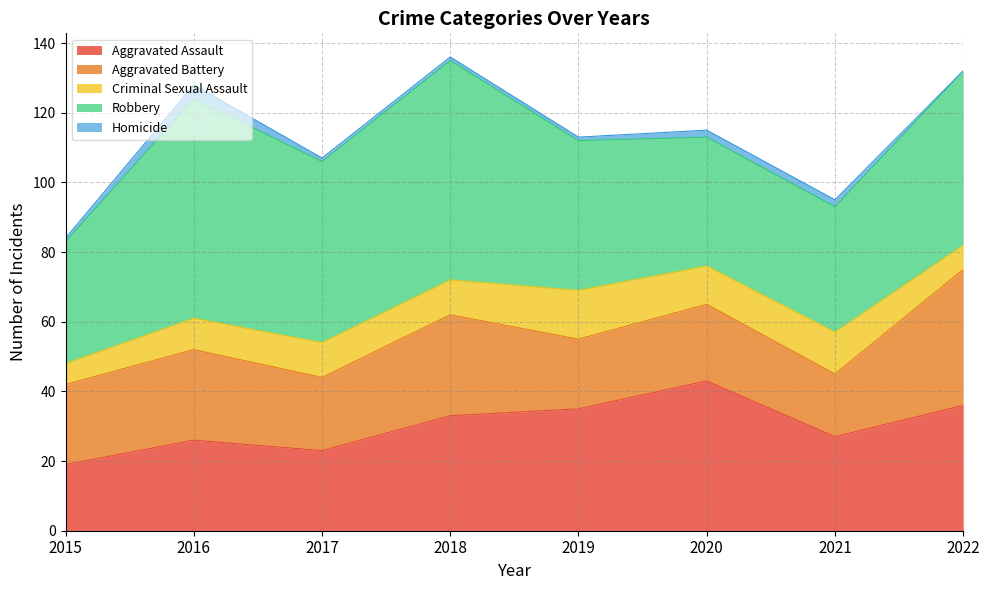

Is the value of Homicide at 2015 greater than the value of Criminal Sexual Assault at 2015?

No